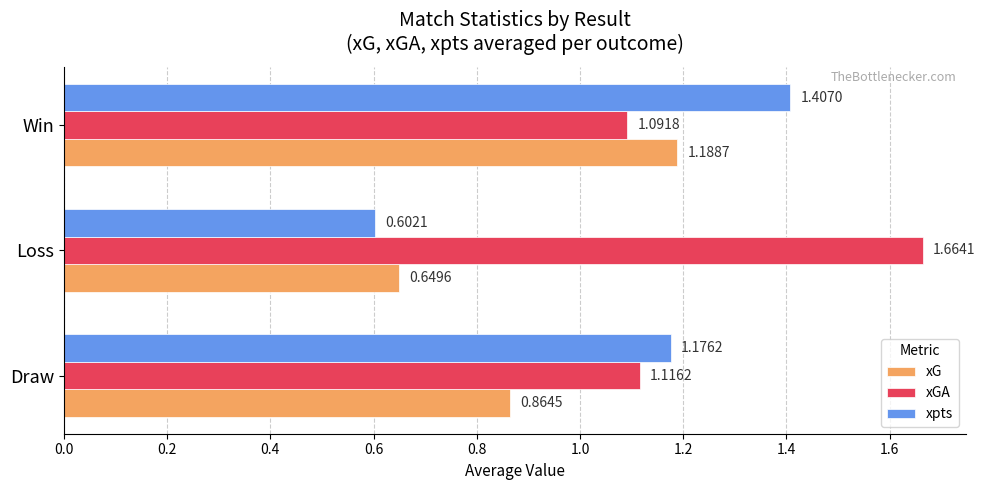

What is the difference between the maximum and second lowest values in the xpts series?

0.2